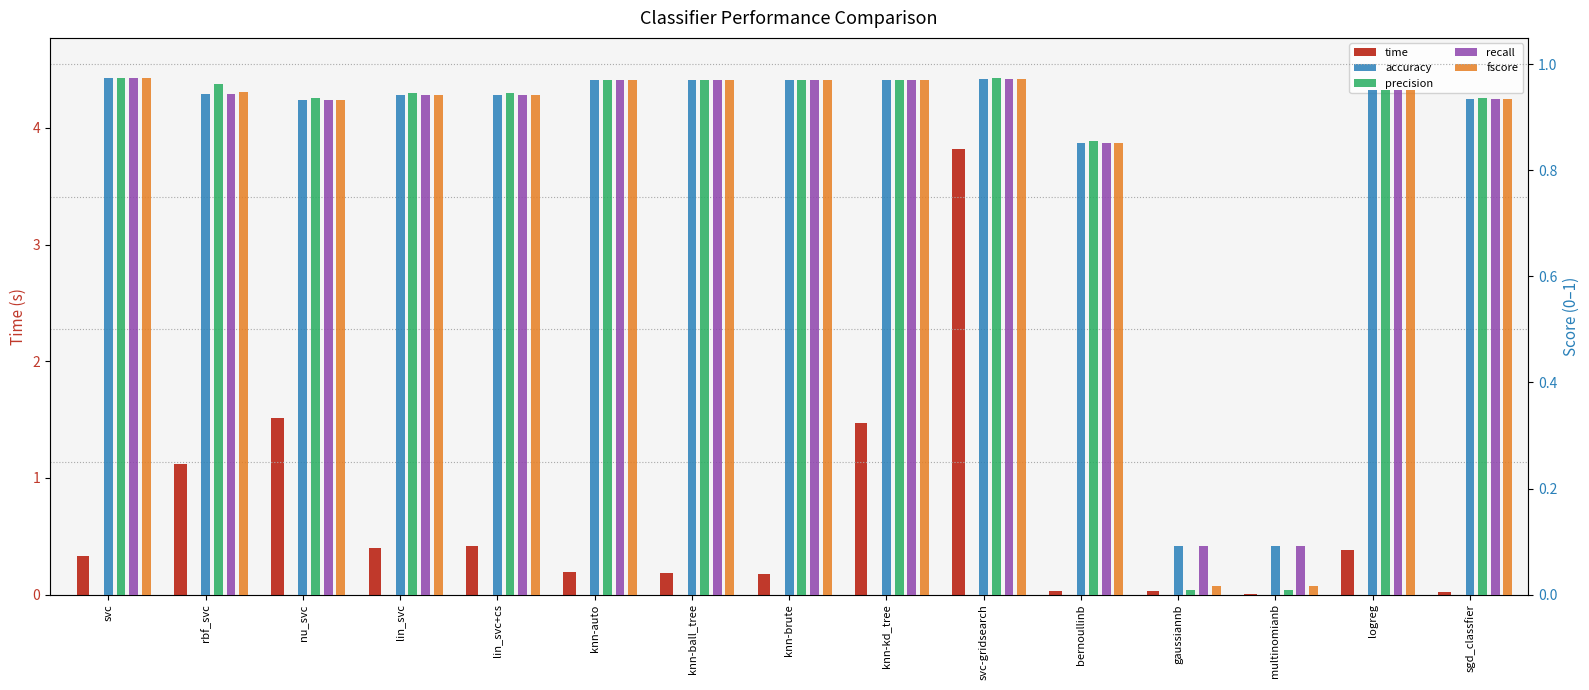

Reading left to right, transcribe all the data shown in this chart.

time: 0.3	1.1	1.5	0.4	0.4	0.2	0.2	0.2	1.5	3.8	0.0	0.0	0.0	0.4	0.0
accuracy: 1.0	0.9	0.9	0.9	0.9	1.0	1.0	1.0	1.0	1.0	0.9	0.1	0.1	1.0	0.9
precision: 1.0	1.0	0.9	0.9	0.9	1.0	1.0	1.0	1.0	1.0	0.9	0.0	0.0	1.0	0.9
recall: 1.0	0.9	0.9	0.9	0.9	1.0	1.0	1.0	1.0	1.0	0.9	0.1	0.1	1.0	0.9
fscore: 1.0	0.9	0.9	0.9	0.9	1.0	1.0	1.0	1.0	1.0	0.9	0.0	0.0	1.0	0.9